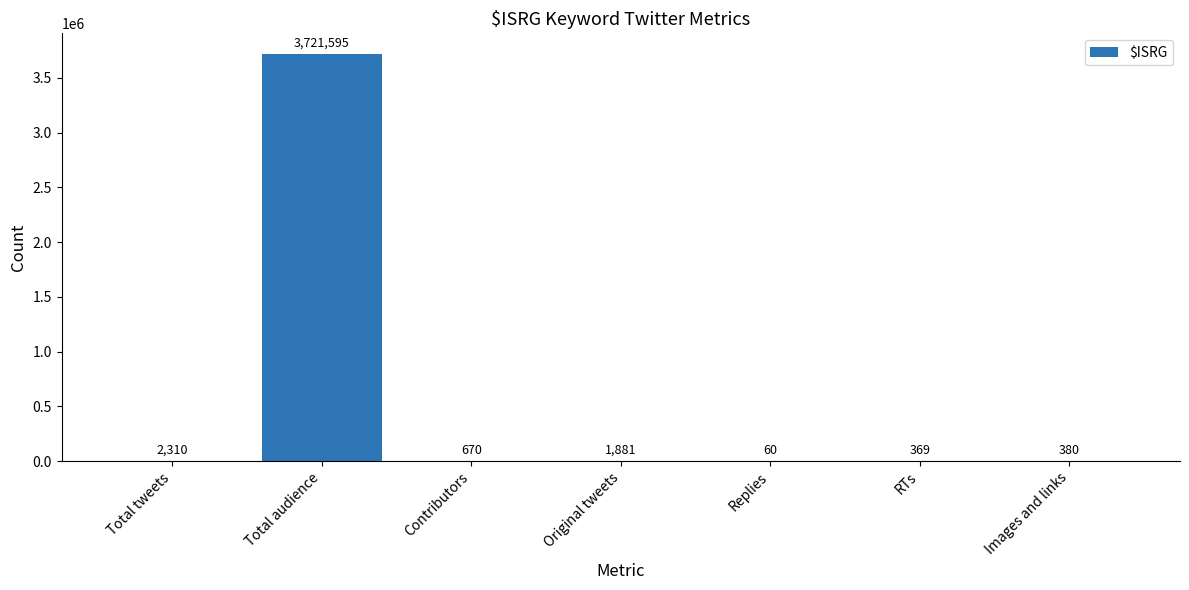

At which label does the data first exceed 670?

Total tweets